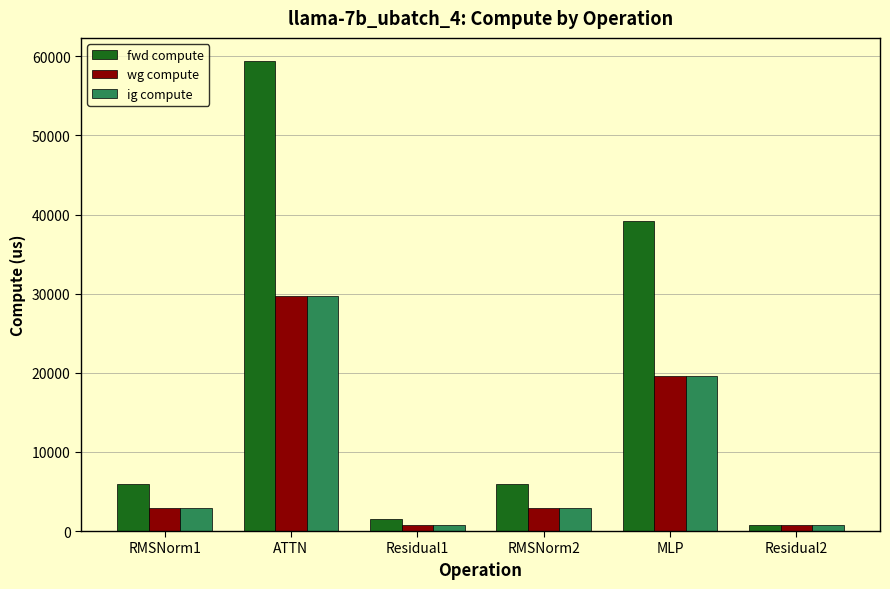

Reading left to right, transcribe all the data shown in this chart.

fwd compute: 5947.0	59360.0	1503.2	5947.0	39153.6	751.6
wg compute: 2973.5	29680.0	751.6	2973.5	19576.8	751.6
ig compute: 2973.5	29680.0	751.6	2973.5	19576.8	751.6